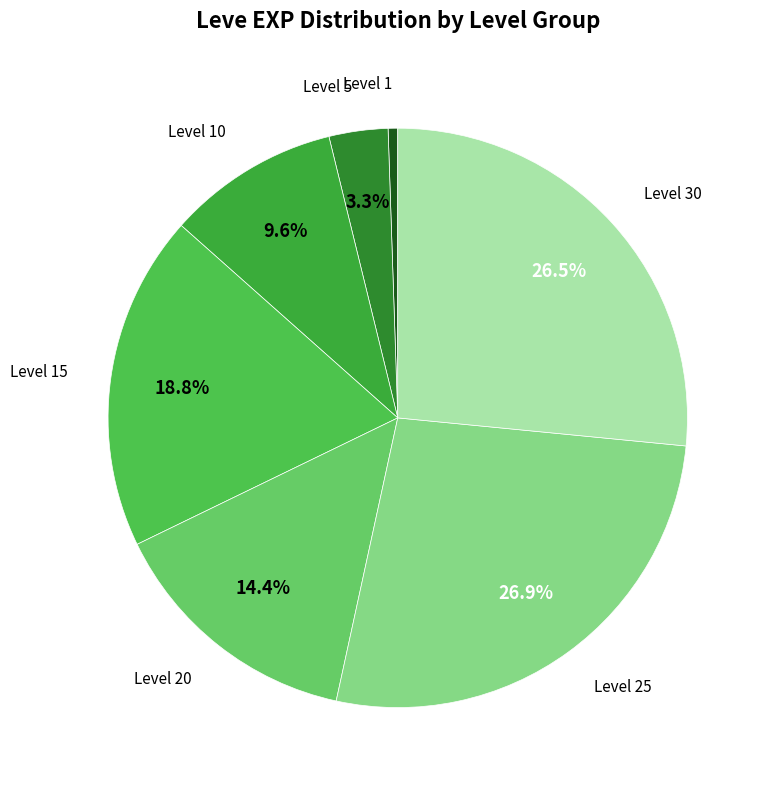

How many slices are in this pie chart?

7